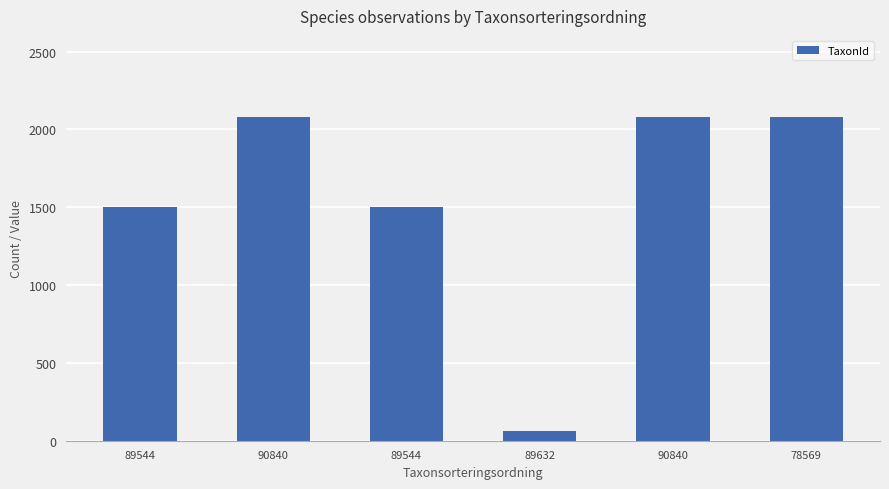

The chart shows a value of 2873 at 90840. True or false?

False